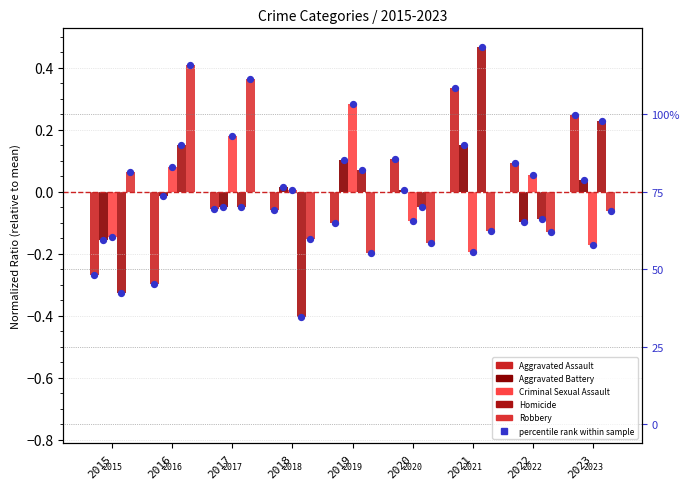

Which series has the largest Y range (max minus min)?

Homicide